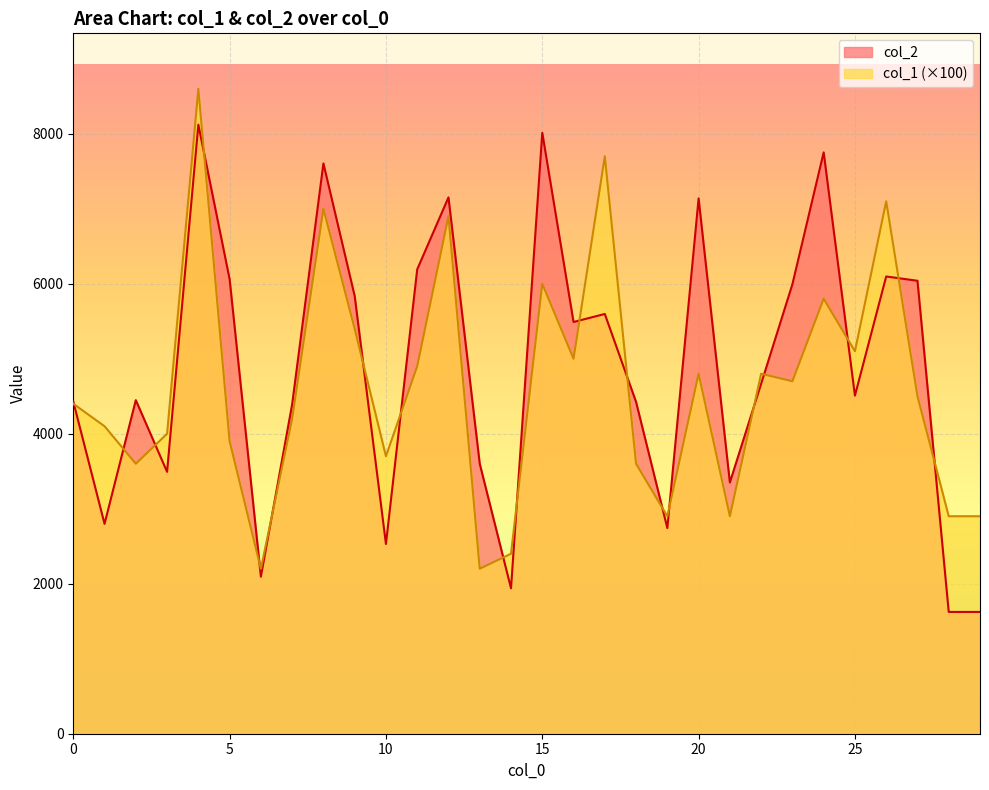

At which label is col_2 closest to 4872?

22